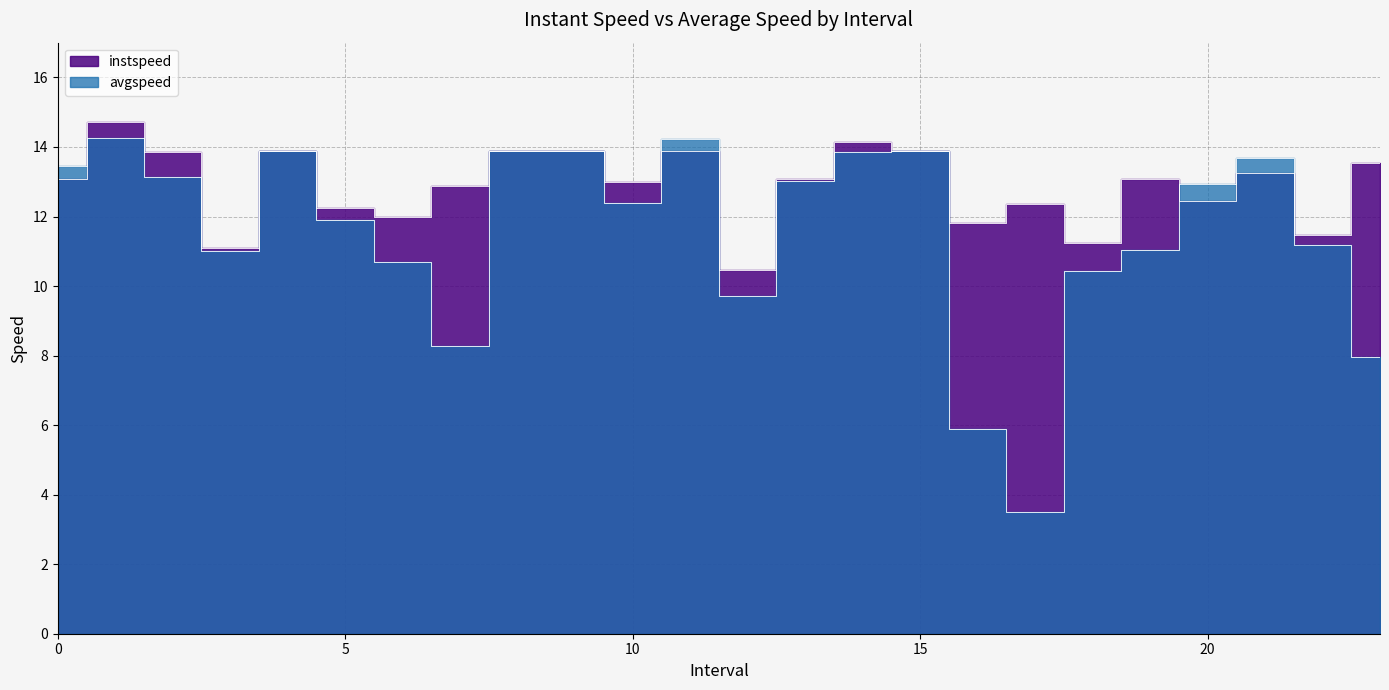

Reading left to right, what are all the values shown in this chart?

instspeed: 0.0=13.1	1.0=14.7	2.0=13.8	3.0=11.1	4.0=13.9	5.0=12.2	6.0=12.0	7.0=12.9	8.0=13.9	9.0=13.9	10.0=13.0	11.0=13.9	12.0=10.5	13.0=13.1	14.0=14.2	15.0=13.9	16.0=11.8	17.0=12.4	18.0=11.2	19.0=13.1	20.0=12.5	21.0=13.2	22.0=11.5	23.0=13.5
avgspeed: 0.0=13.5	1.0=14.3	2.0=13.1	3.0=11.0	4.0=13.9	5.0=11.9	6.0=10.7	7.0=8.3	8.0=13.9	9.0=13.9	10.0=12.4	11.0=14.2	12.0=9.7	13.0=13.0	14.0=13.8	15.0=13.9	16.0=5.9	17.0=3.5	18.0=10.4	19.0=11.0	20.0=12.9	21.0=13.7	22.0=11.2	23.0=7.9